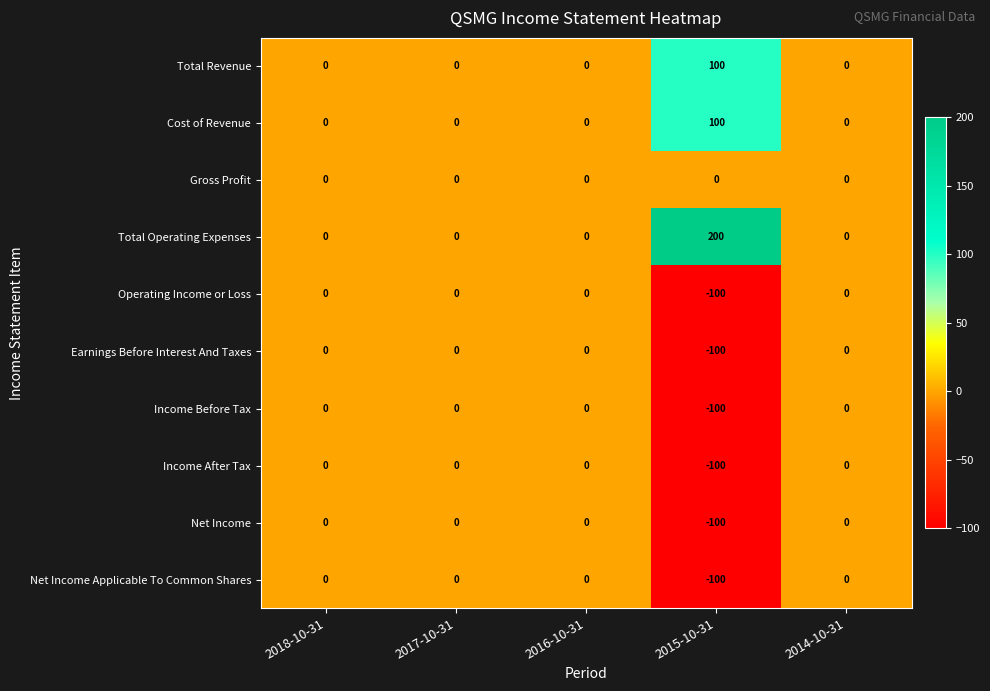

How many categories are shown in the chart?

5